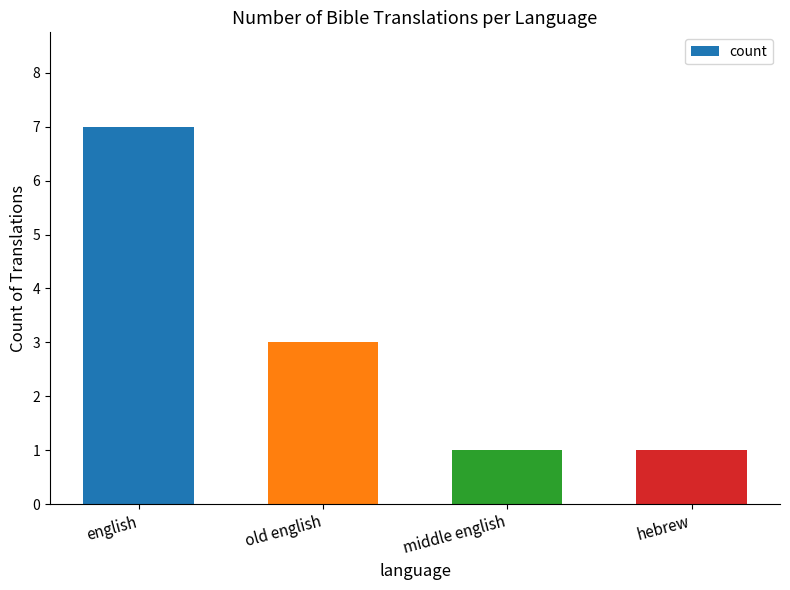

Reading left to right, what are all the values shown in this chart?

english=7	old english=3	middle english=1	hebrew=1